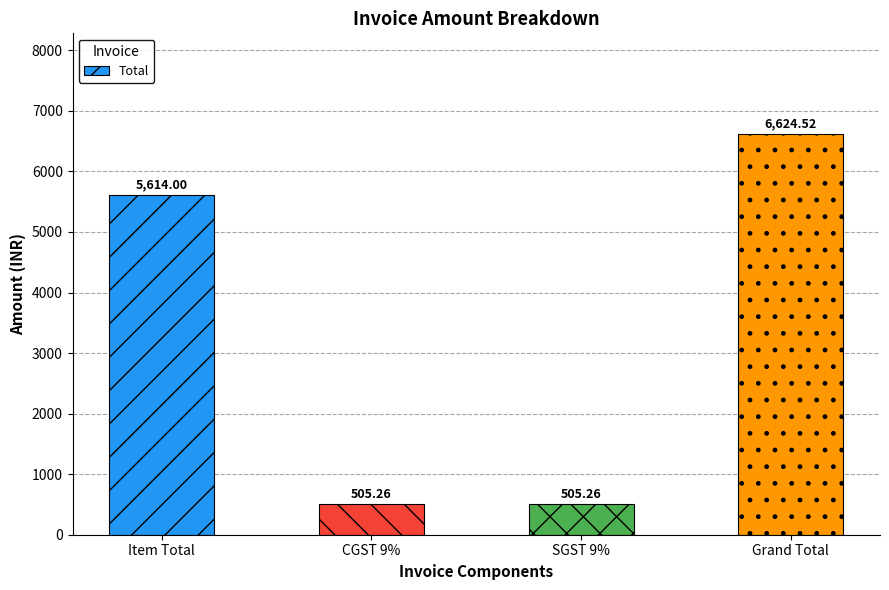

What is the sum of the values at Grand Total and Item Total?

12238.5